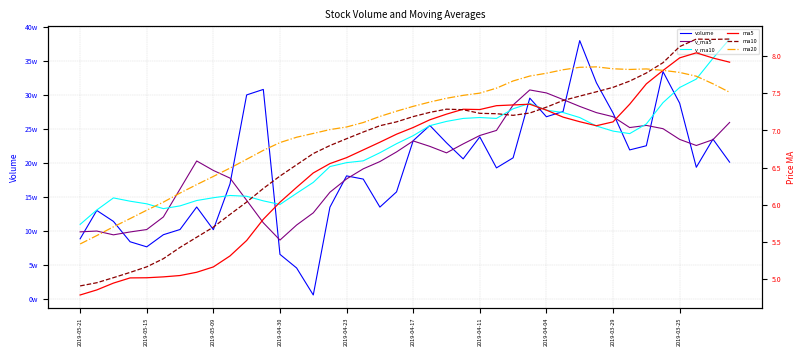

Where is v_ma10 nearest to the value 246131?

2019-03-29